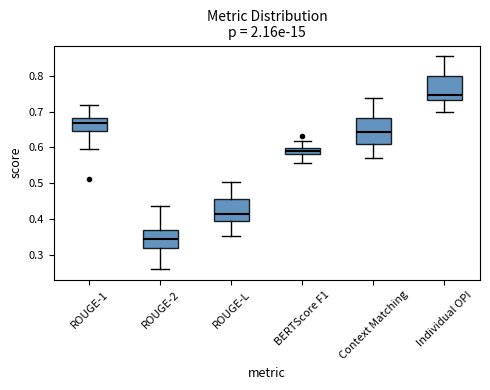

Reading left to right, read every box against the y-axis: the position of its median line, the range the box covers, and the ends of its whiskers. The values are not printed on the chart, so give them approximately, as read against the axis.

ROUGE-1: median 0.67, box 0.65 to 0.68, whiskers 0.60 to 0.72
ROUGE-2: median 0.34, box 0.32 to 0.37, whiskers 0.26 to 0.44
ROUGE-L: median 0.41, box 0.39 to 0.46, whiskers 0.35 to 0.50
BERTScore F1: median 0.59, box 0.58 to 0.60, whiskers 0.56 to 0.62
Context Matching: median 0.64, box 0.61 to 0.68, whiskers 0.57 to 0.74
Individual OPI: median 0.75, box 0.73 to 0.80, whiskers 0.70 to 0.85